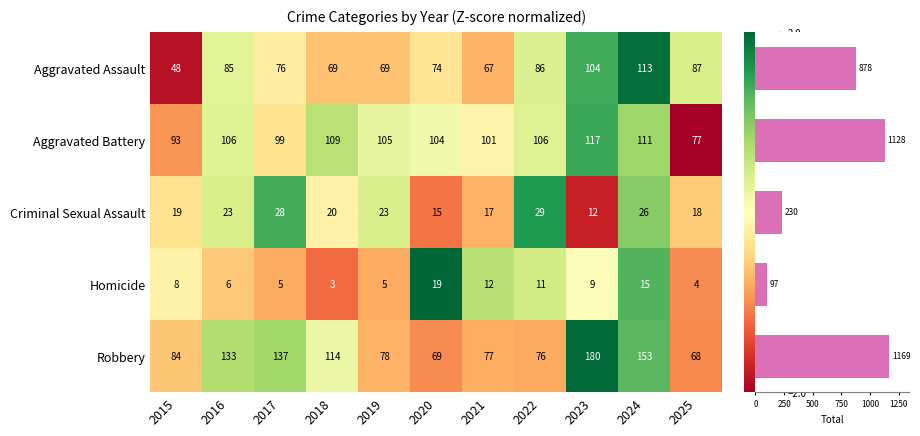

Between 2024 and 2016, which is larger?

2024